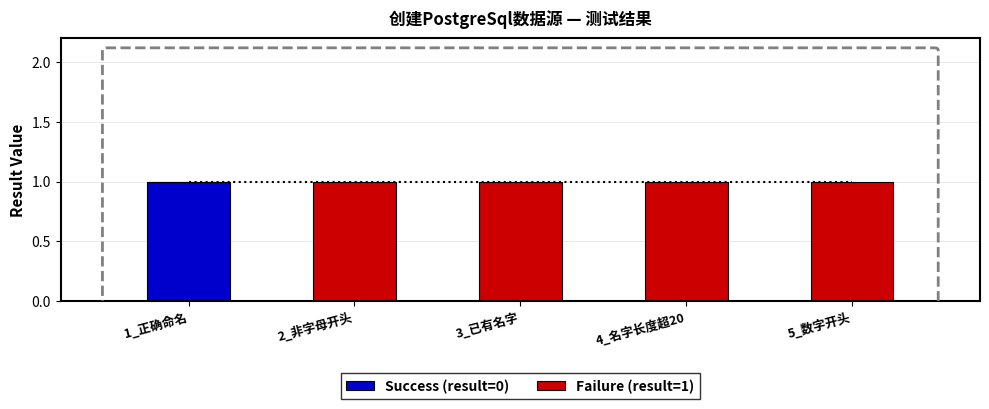

Count the number of data series in this chart.

2